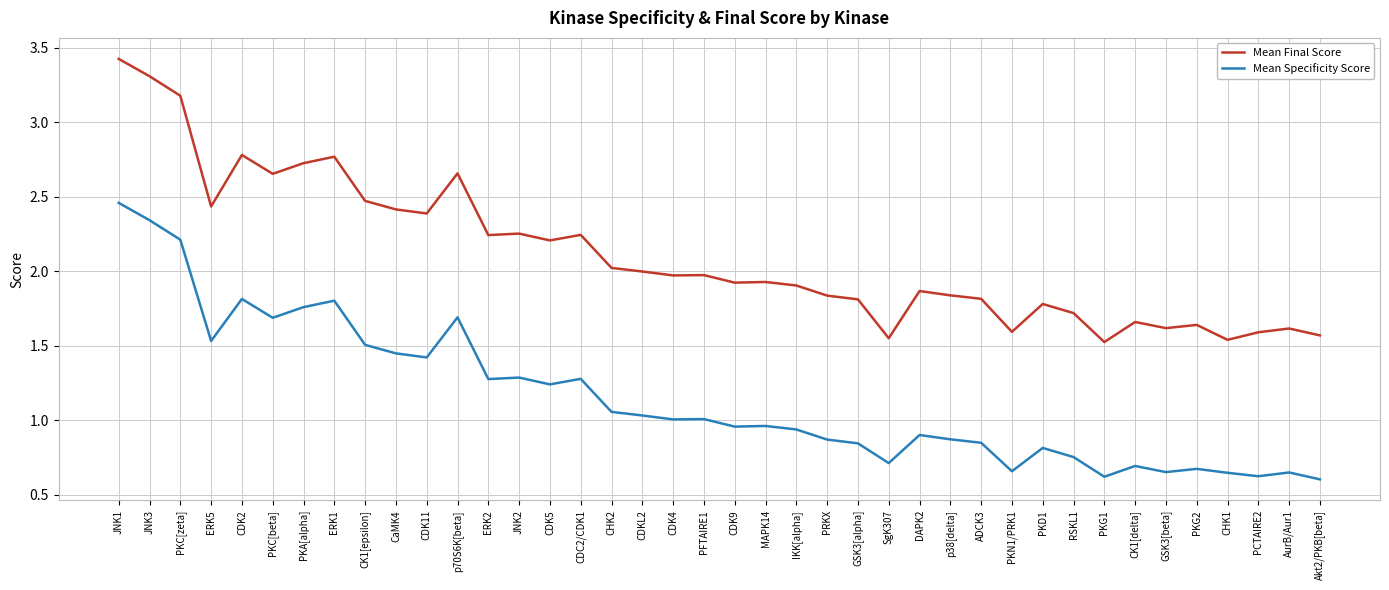

Where is the first local maximum for Mean Final Score?

CDK2